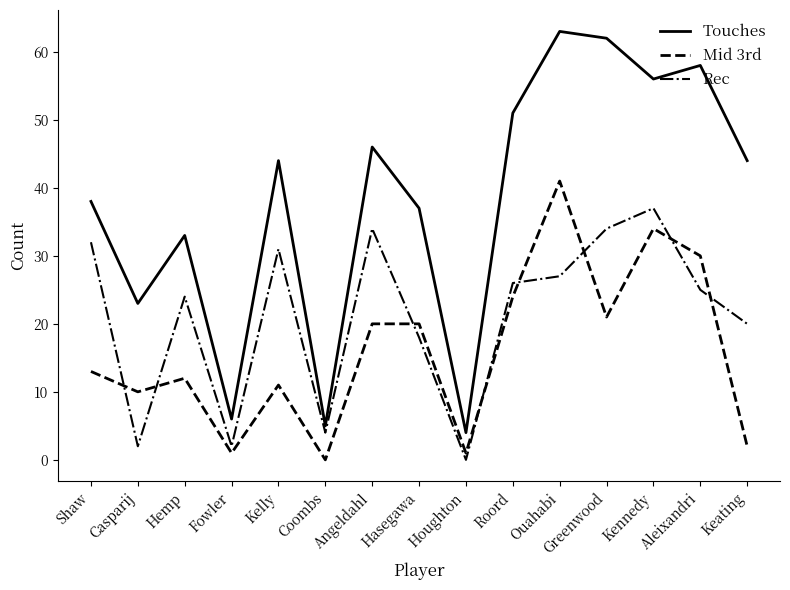

Reading left to right, transcribe all the data shown in this chart.

Touches: Shaw=38	Casparij=23	Hemp=33	Fowler=6	Kelly=44	Coombs=5	Angeldahl=46	Hasegawa=37	Houghton=4	Roord=51	Ouahabi=63	Greenwood=62	Kennedy=56	Aleixandri=58	Keating=44
Mid 3rd: Shaw=13	Casparij=10	Hemp=12	Fowler=1	Kelly=11	Coombs=0	Angeldahl=20	Hasegawa=20	Houghton=1	Roord=24	Ouahabi=41	Greenwood=21	Kennedy=34	Aleixandri=30	Keating=2
Rec: Shaw=32	Casparij=2	Hemp=24	Fowler=2	Kelly=31	Coombs=4	Angeldahl=34	Hasegawa=18	Houghton=0	Roord=26	Ouahabi=27	Greenwood=34	Kennedy=37	Aleixandri=25	Keating=20